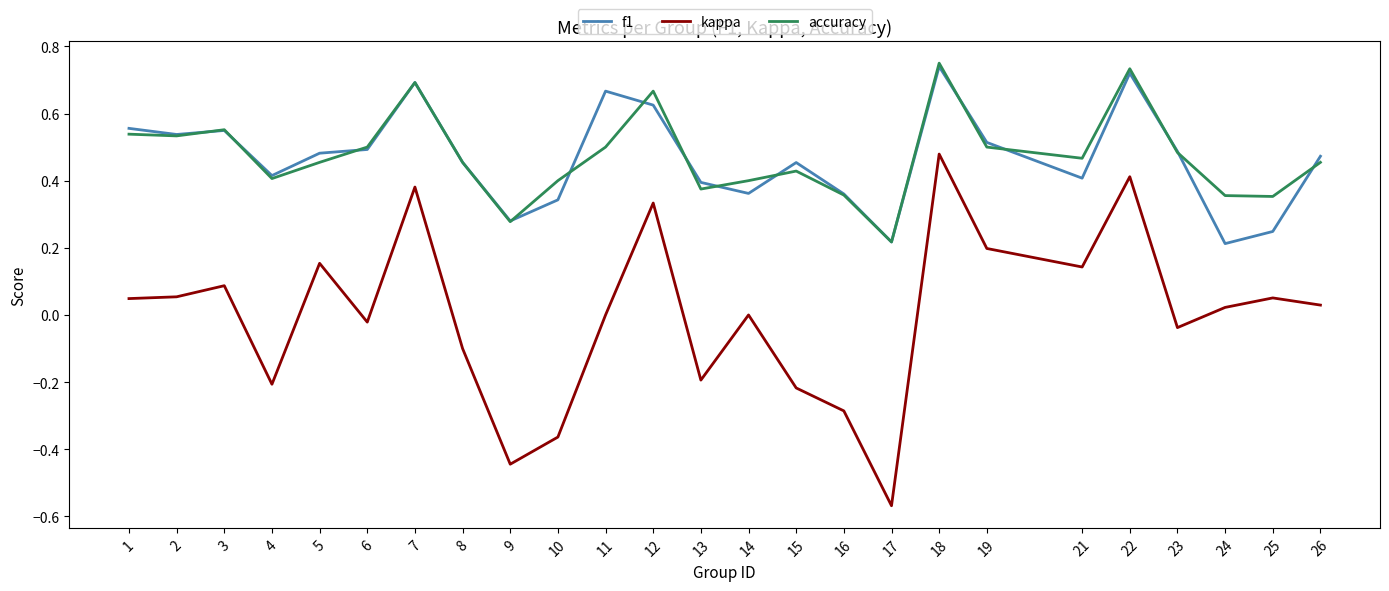

Which series changed the most between 2 and 8?

kappa